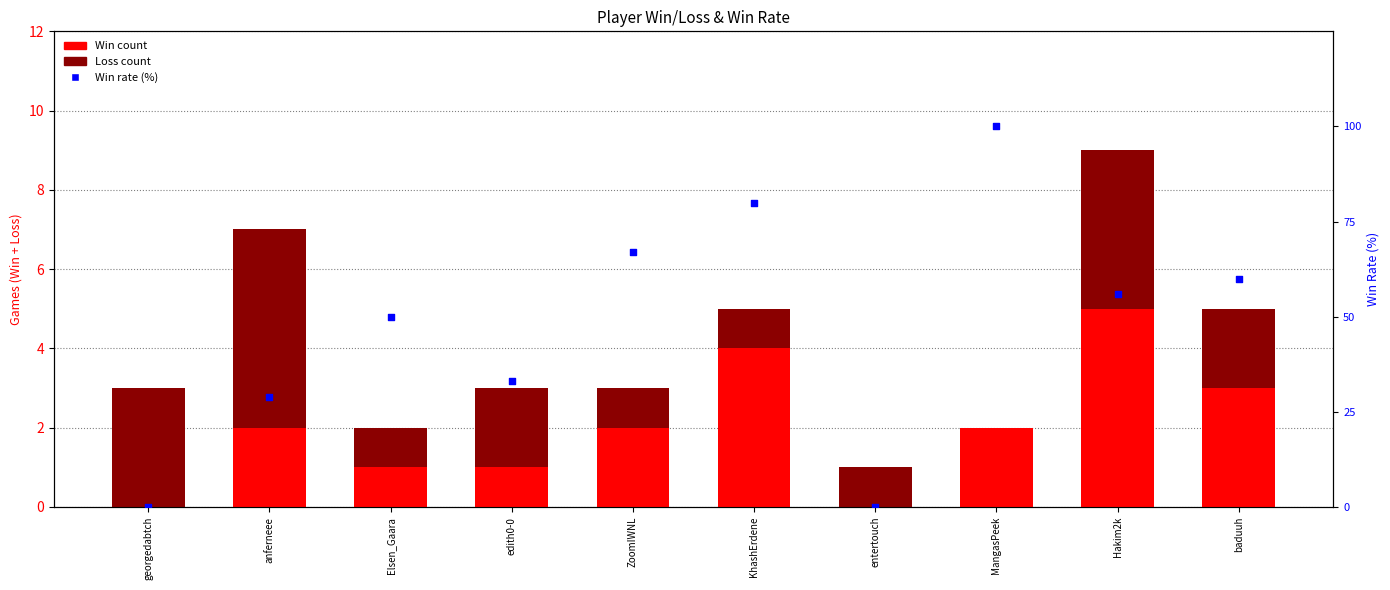

Is the value of Loss at edith0-0 greater than the value of Win Rate (%) at anferneee?

No